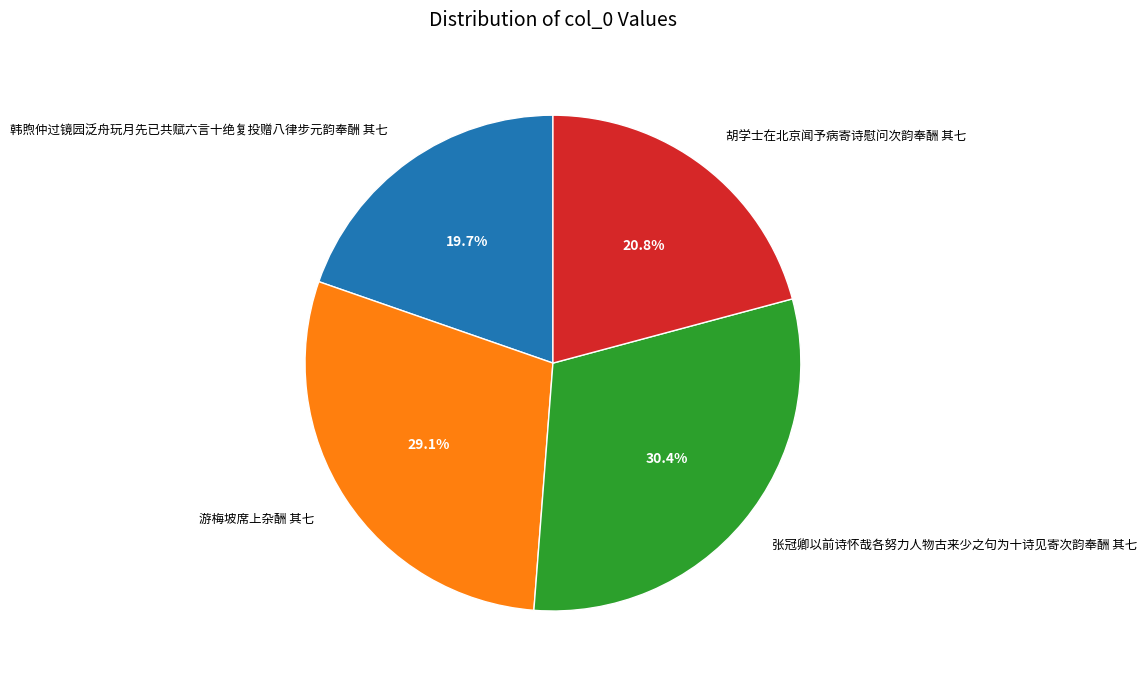

What is the total percentage of 张冠卿以前诗怀哉各努力人物古来少之句为十诗见寄次韵奉酬 其七 and 游梅坡席上杂酬 其七?

59.5%